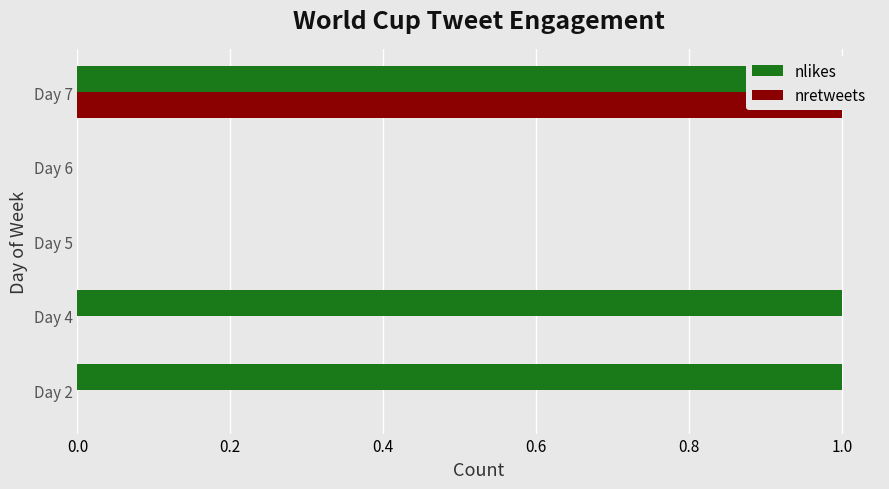

Which series has the largest total across all categories?

nlikes